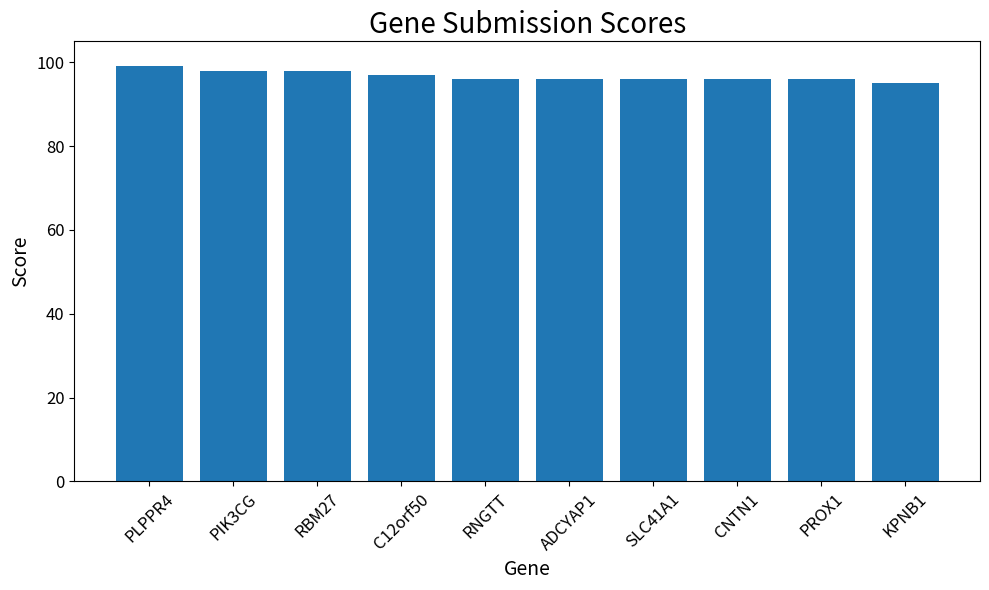

Reading left to right, extract all data points from this chart.

PLPPR4=99	PIK3CG=98	RBM27=98	C12orf50=97	RNGTT=96	ADCYAP1=96	SLC41A1=96	CNTN1=96	PROX1=96	KPNB1=95